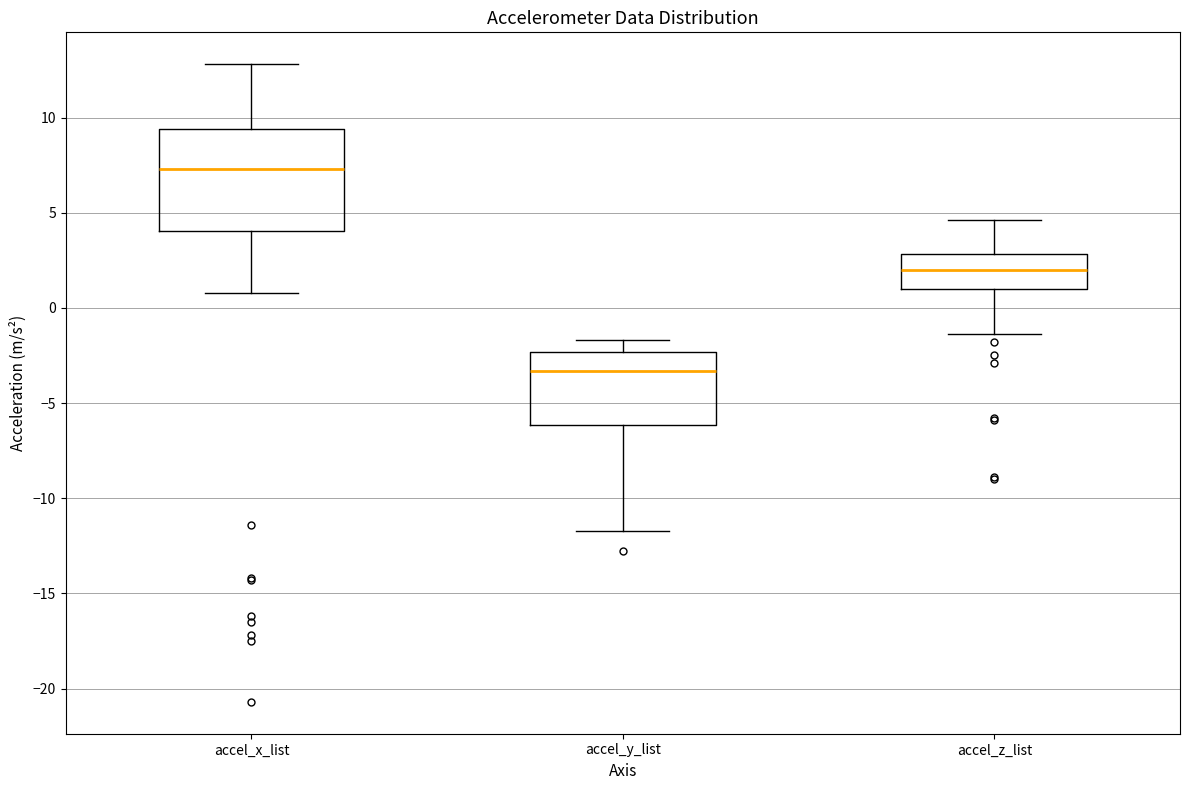

Which box's median line is the highest?

accel_x_list